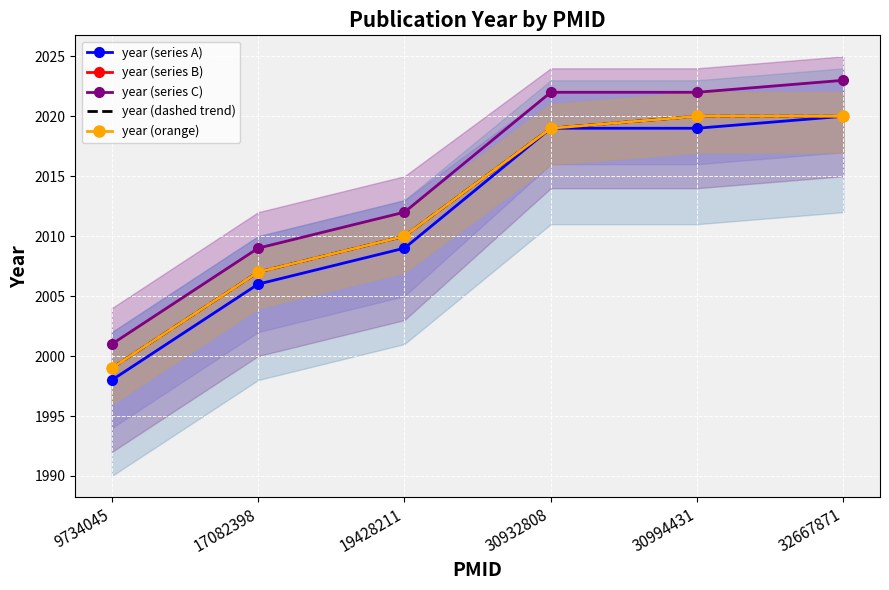

How many data points does each series have?

6